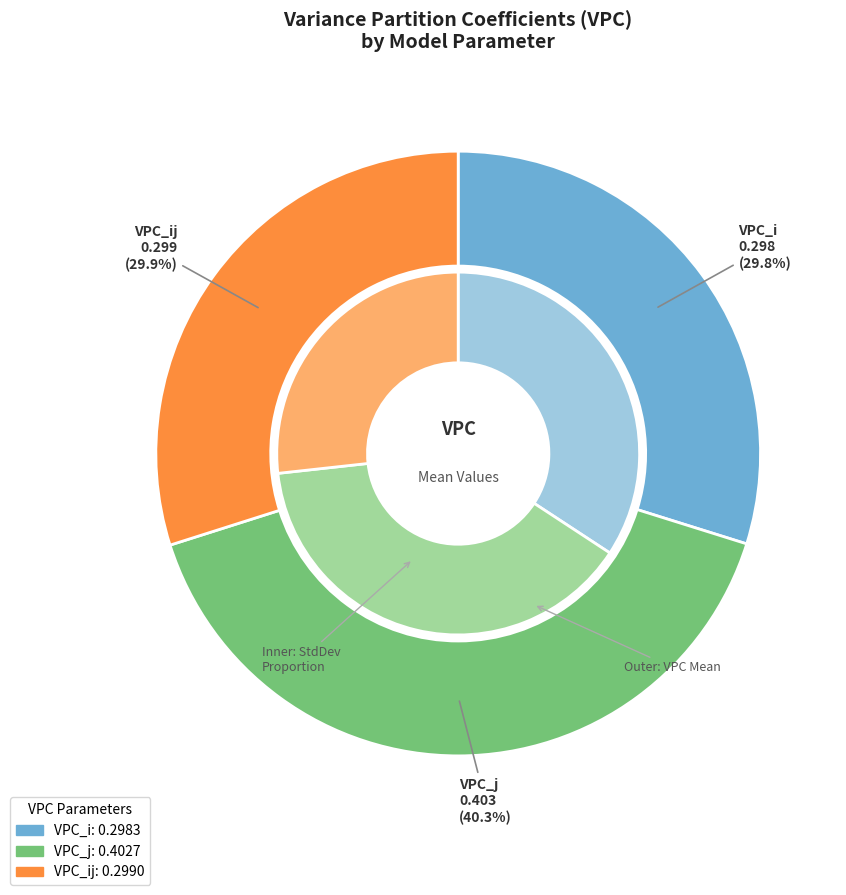

What percentage is the VPC_ij slice, to the nearest percent?

30%